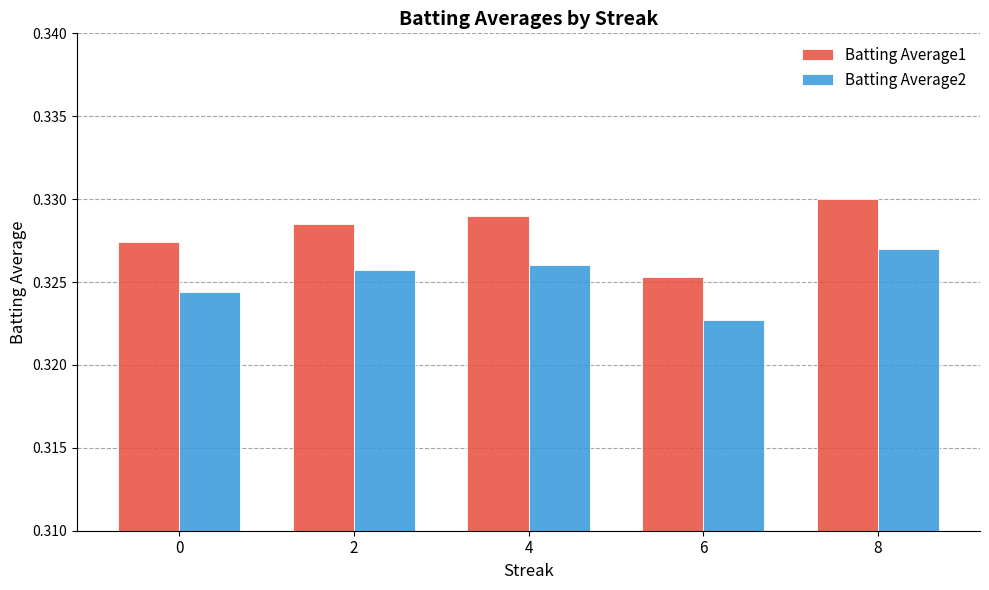

Which series has the widest spread of values?

Batting Average1